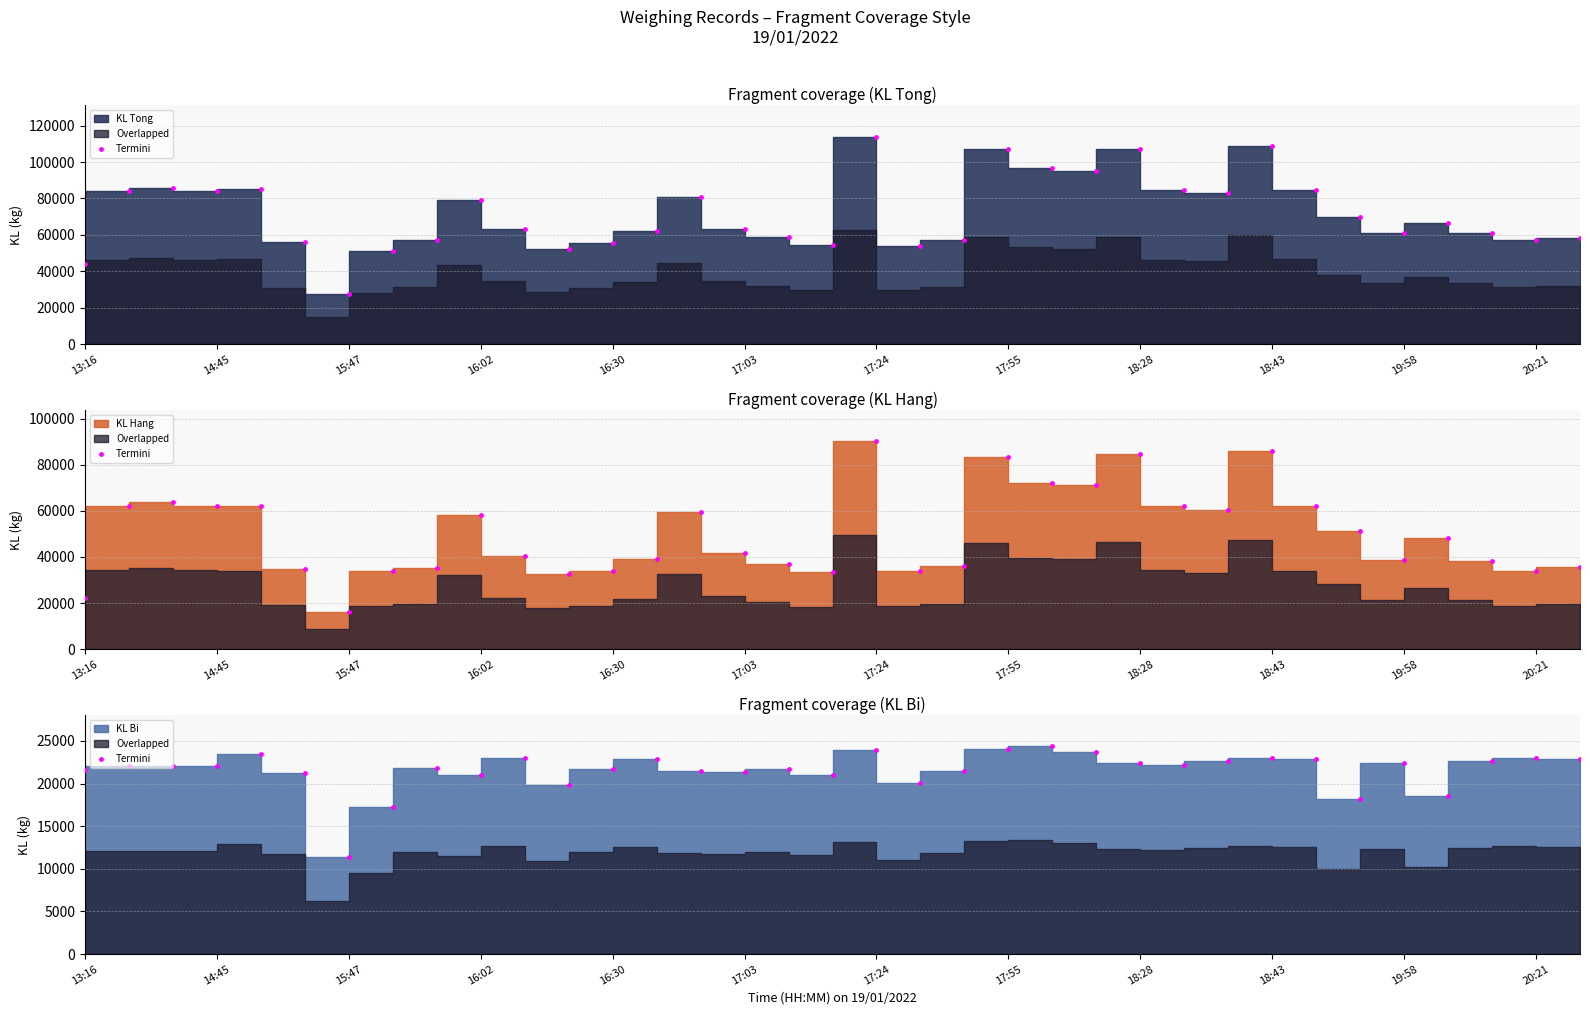

Approximately how many times larger is the value at 21 compared to 25?

1.1